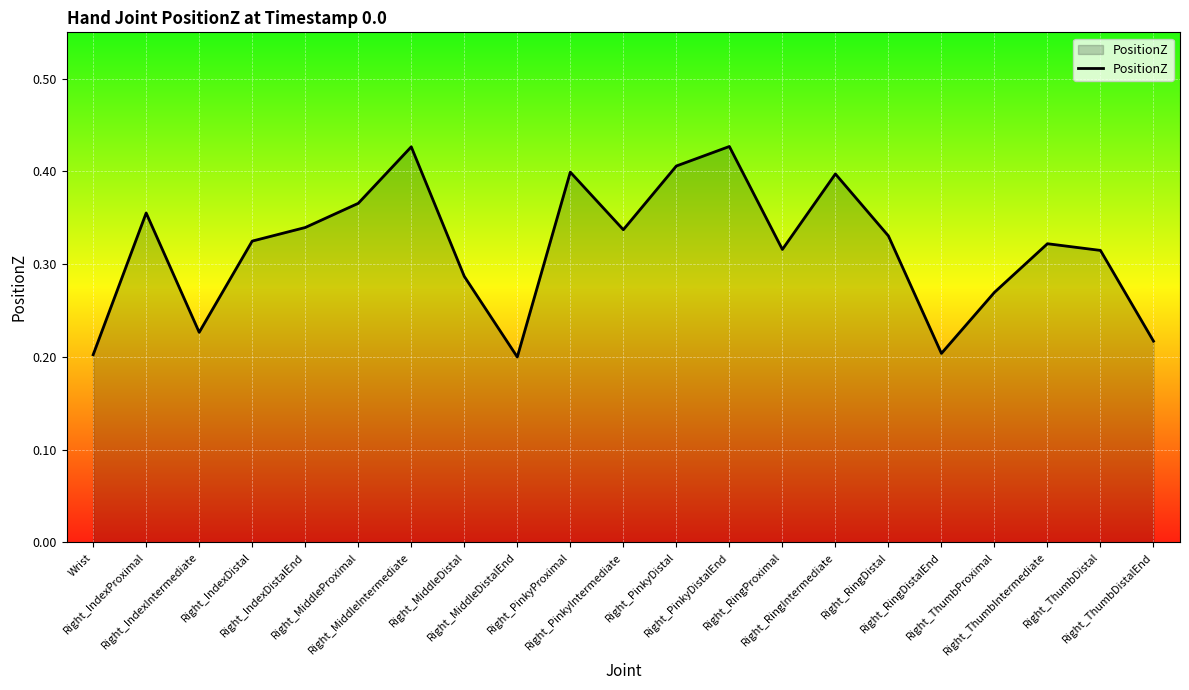

How many lines are shown in the chart?

1